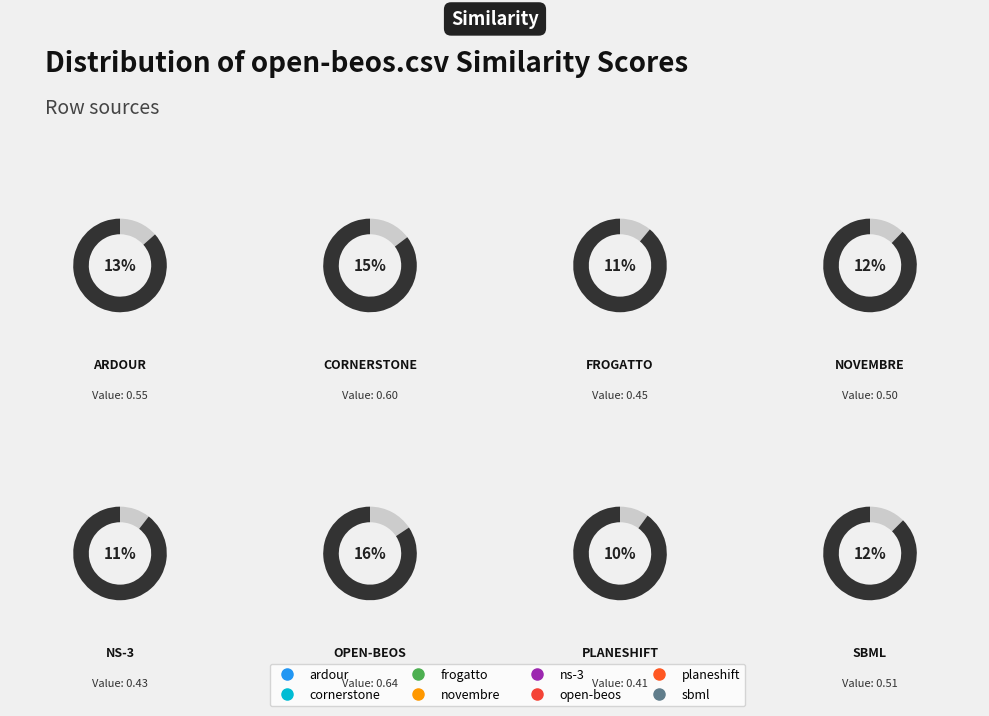

What percentage do sbml.csv and open-beos.csv together represent?

28.1%